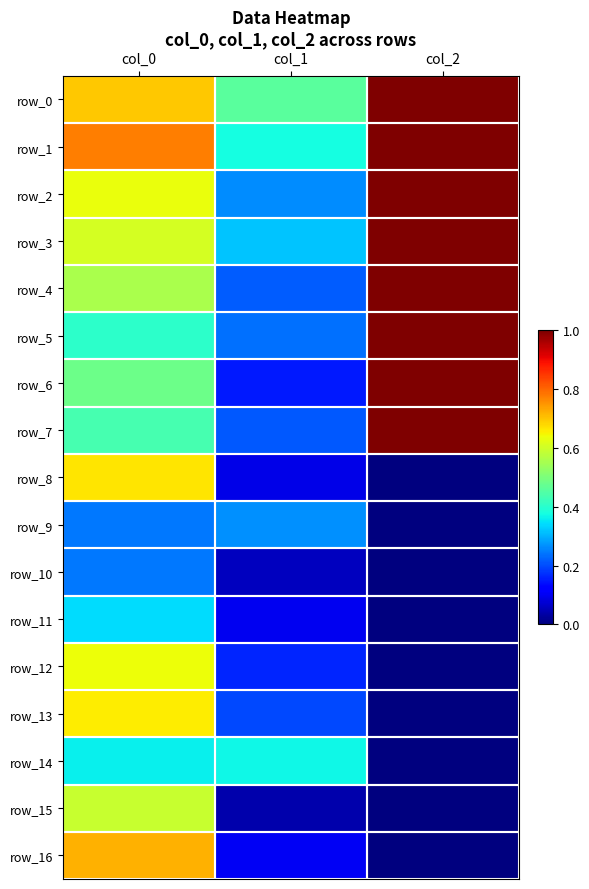

Reading left to right, extract all data points from this chart.

row_0: col_0=0.7	col_1=0.5	col_2=1.0
row_1: col_0=0.8	col_1=0.4	col_2=1.0
row_2: col_0=0.6	col_1=0.3	col_2=1.0
row_3: col_0=0.6	col_1=0.3	col_2=1.0
row_4: col_0=0.6	col_1=0.2	col_2=1.0
row_5: col_0=0.4	col_1=0.2	col_2=1.0
row_6: col_0=0.5	col_1=0.1	col_2=1.0
row_7: col_0=0.4	col_1=0.2	col_2=1.0
row_8: col_0=0.7	col_1=0.1	col_2=0.0
row_9: col_0=0.2	col_1=0.3	col_2=0.0
row_10: col_0=0.2	col_1=0.1	col_2=0.0
row_11: col_0=0.3	col_1=0.1	col_2=0.0
row_12: col_0=0.6	col_1=0.2	col_2=0.0
row_13: col_0=0.7	col_1=0.2	col_2=0.0
row_14: col_0=0.4	col_1=0.4	col_2=0.0
row_15: col_0=0.6	col_1=0.0	col_2=0.0
row_16: col_0=0.7	col_1=0.1	col_2=0.0